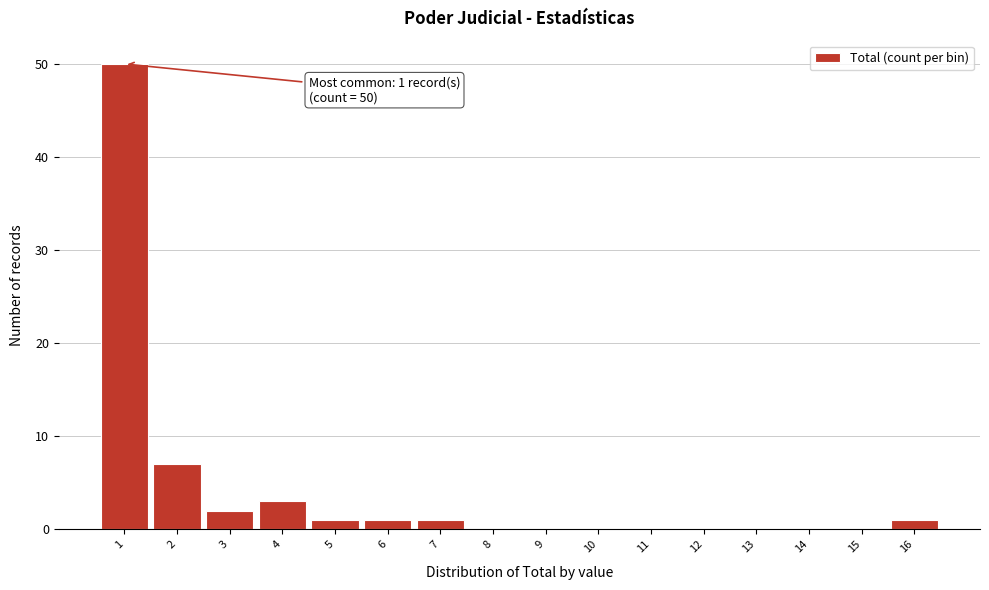

Over which range of the x-axis is the bar tallest?

0.5 to 1.5